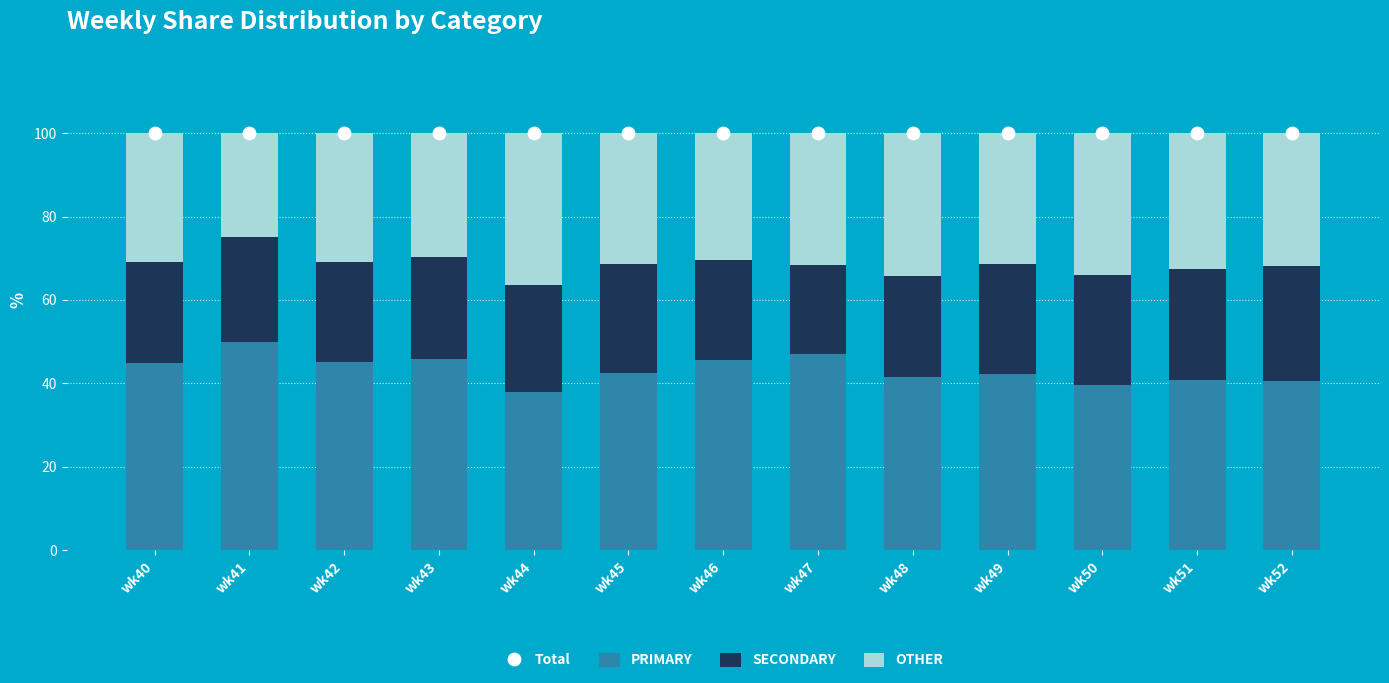

Is the value of SECONDARY at wk40 greater than the value of PRIMARY at wk50?

No